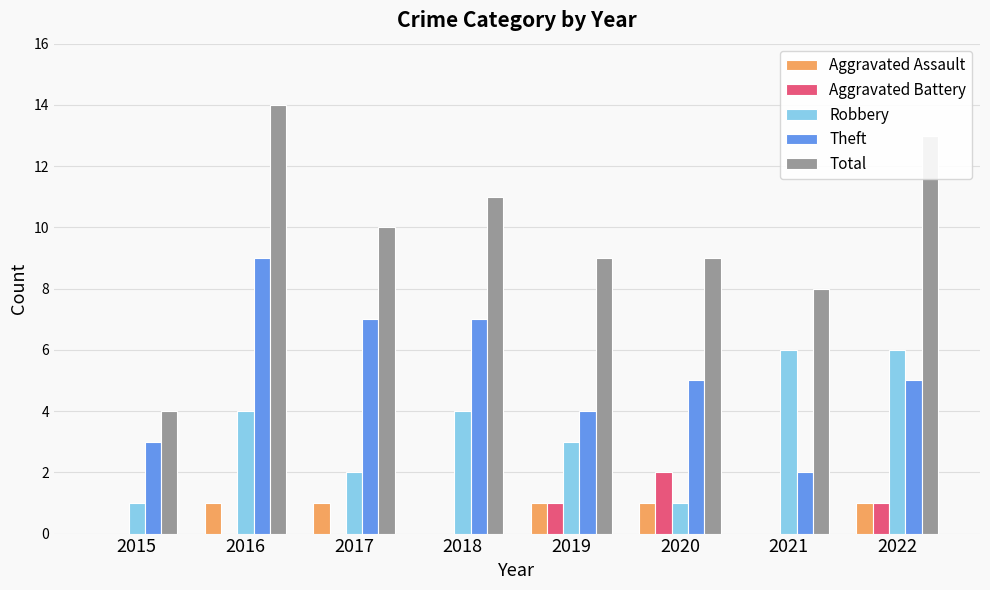

Count the number of categories in the chart.

8